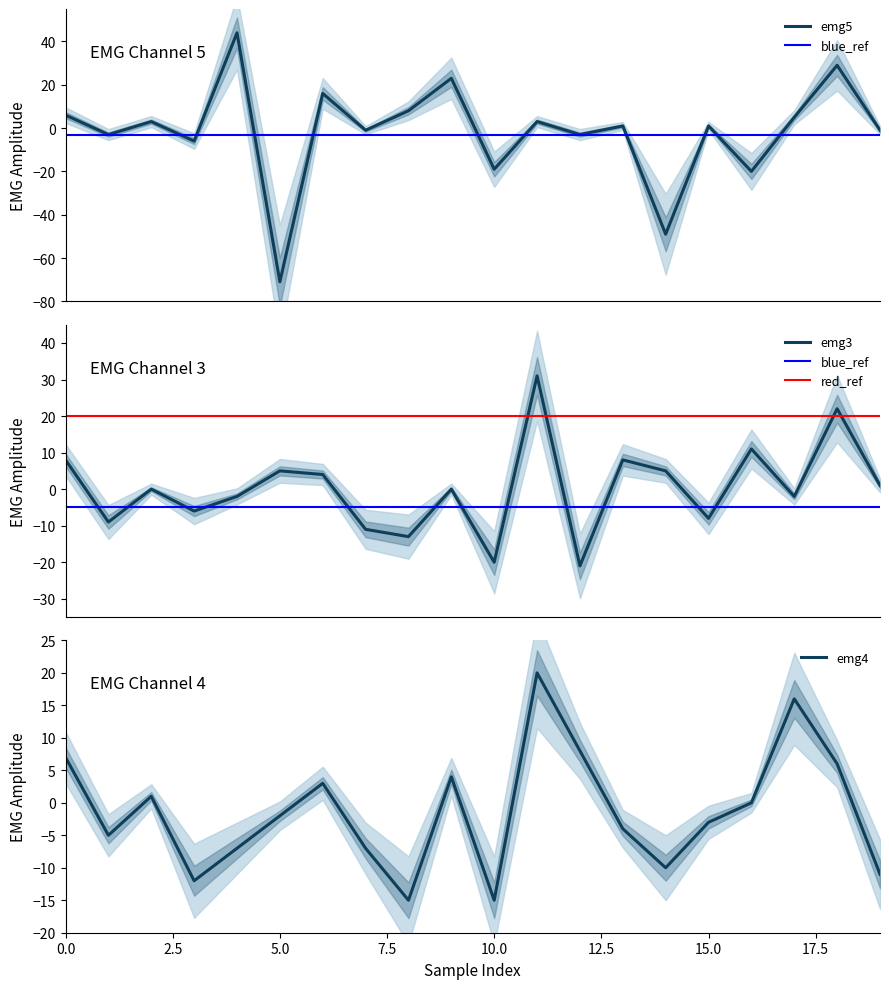

Where is the first local minimum for emg3?

1